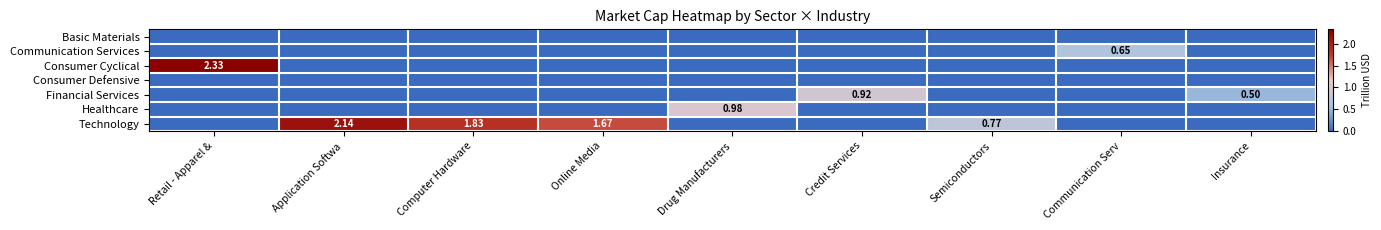

Which series changed the most between Drug Manufacturers and Semiconductors?

Healthcare